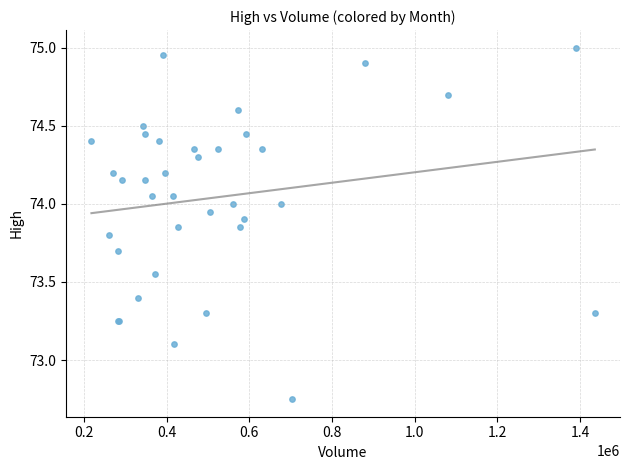

What Y value in the scatter plot is closest to 73?

73.1